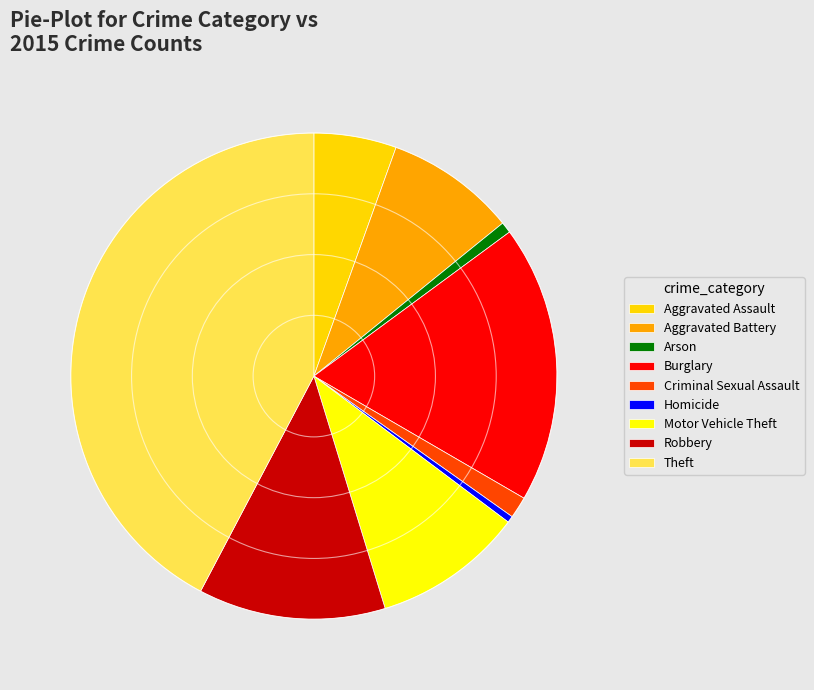

True or false: Robbery accounts for 12% of the total.

True